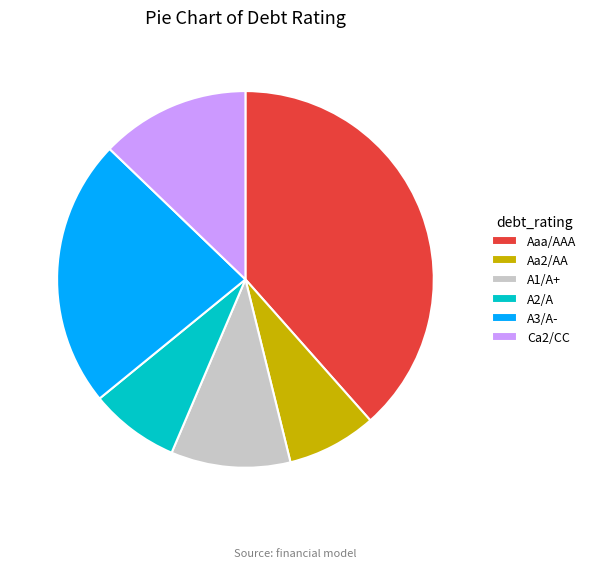

Do A3/A- and Ca2/CC together represent more than half of the pie?

No